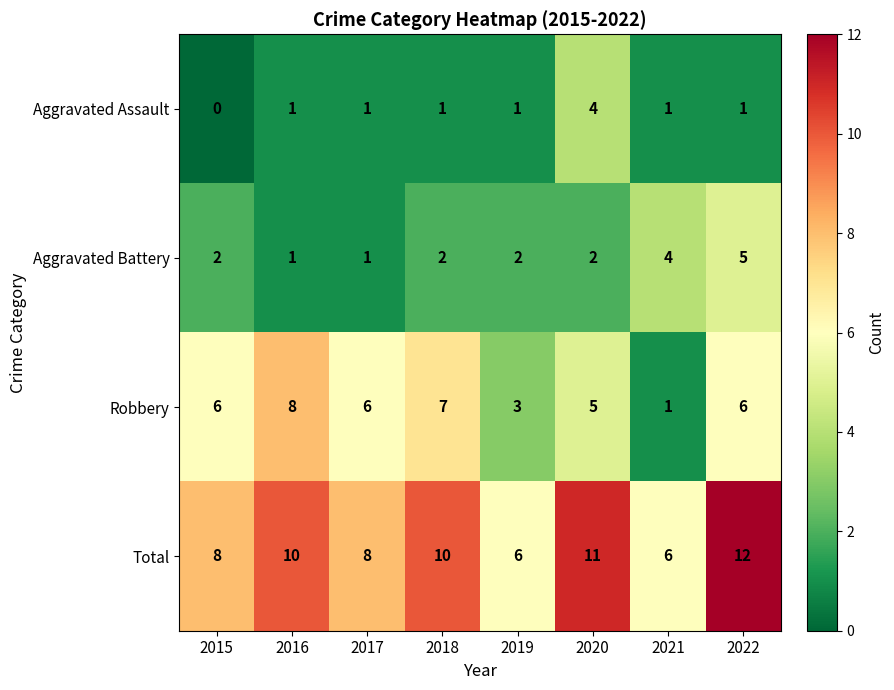

Count the Aggravated Battery values in the range 2 to 4.

5